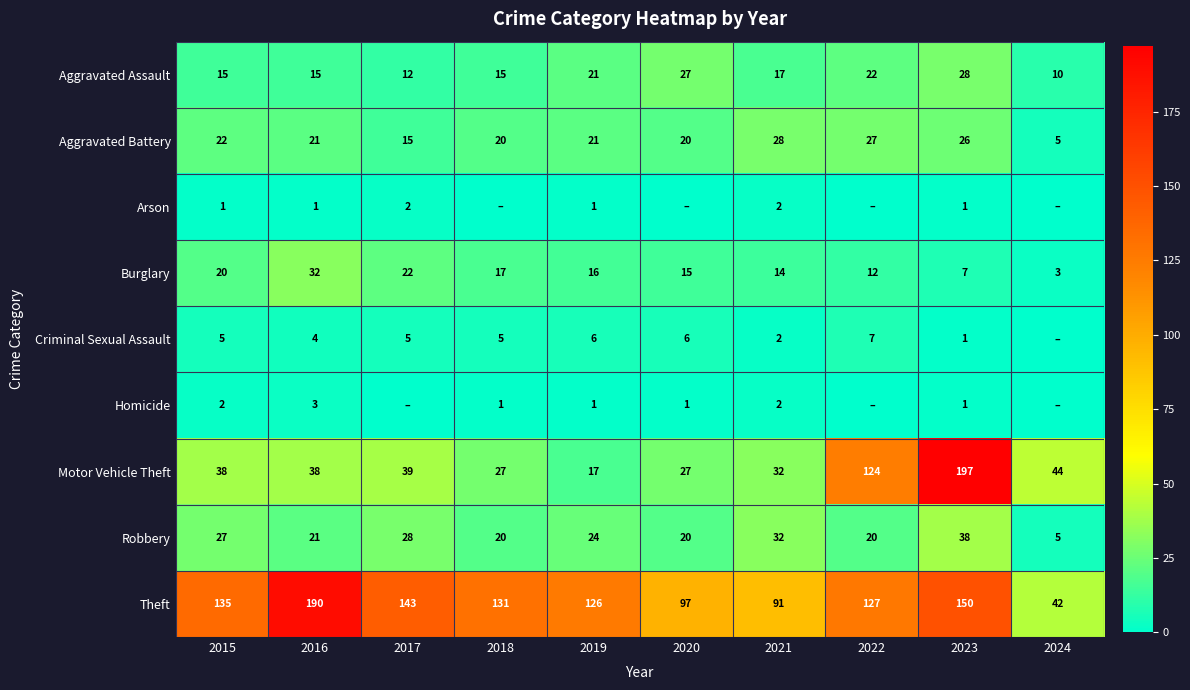

Between 2017 and 2023, which series saw the biggest shift?

Motor Vehicle Theft